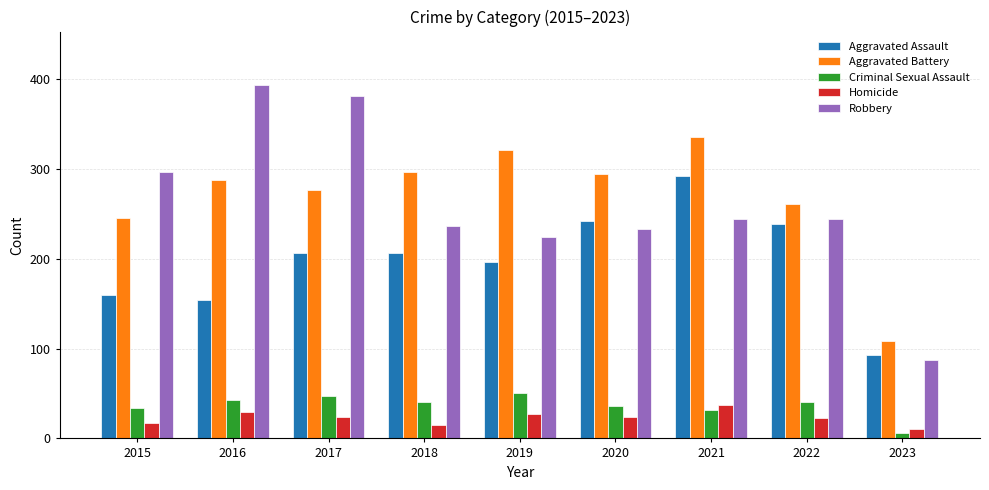

What is the average value of the Homicide series?

23